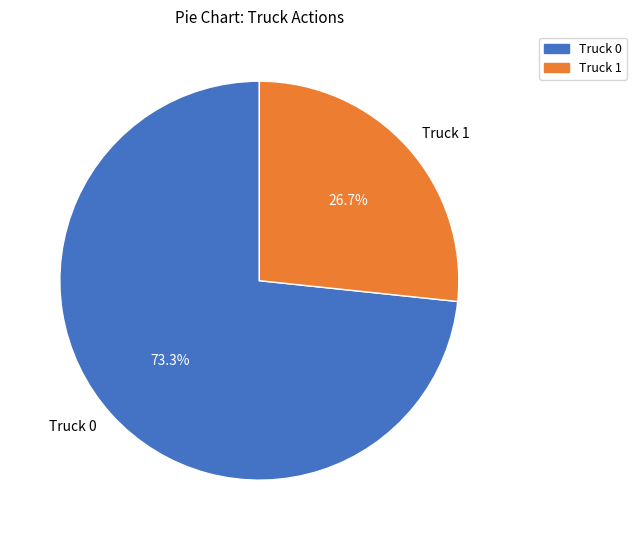

Is it true that Truck 0 is 84% of the pie?

False